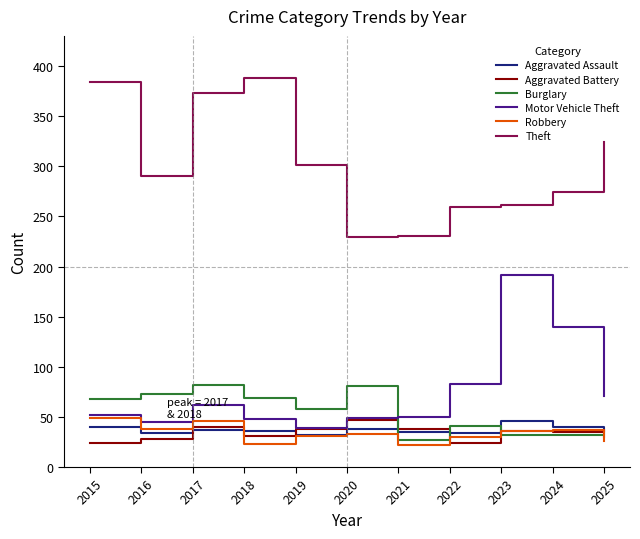

What is the difference between the highest and lowest values at 2015?

360